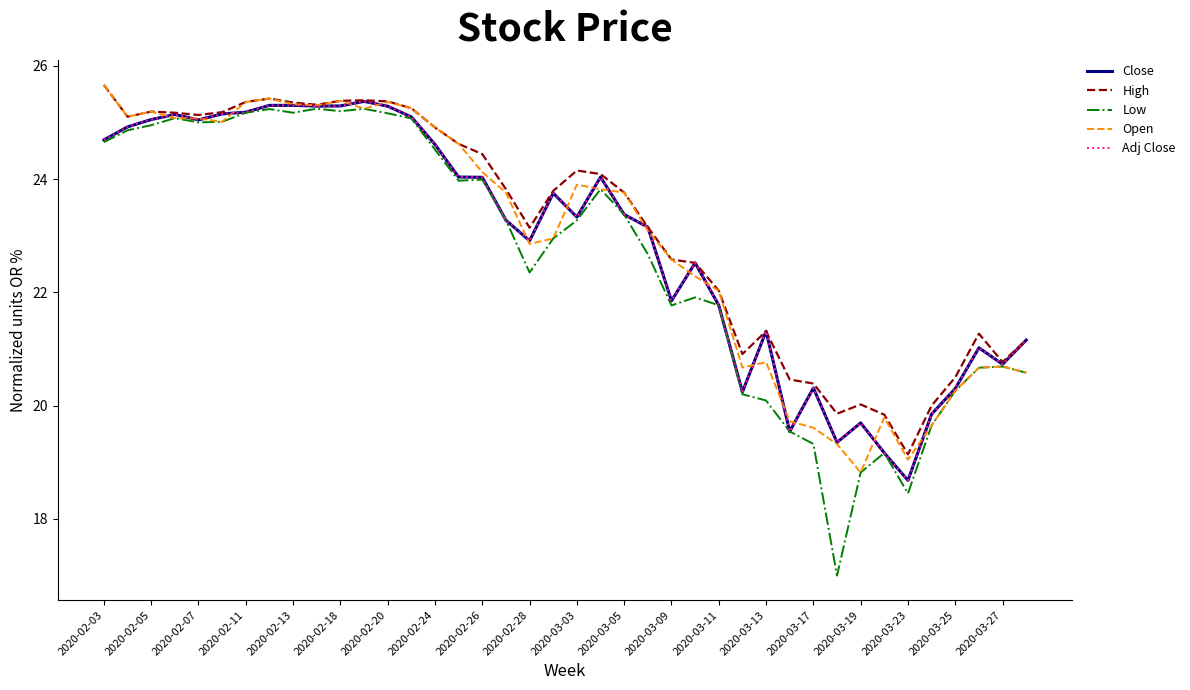

Is this an area chart (filled region under the line)?

No